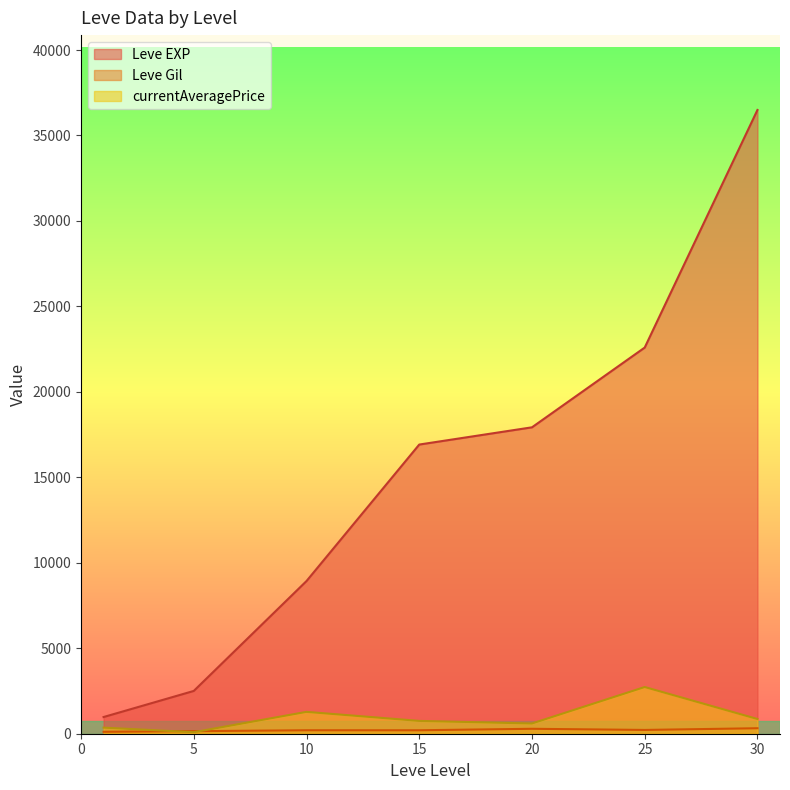

Does the chart have visible grid lines?

No